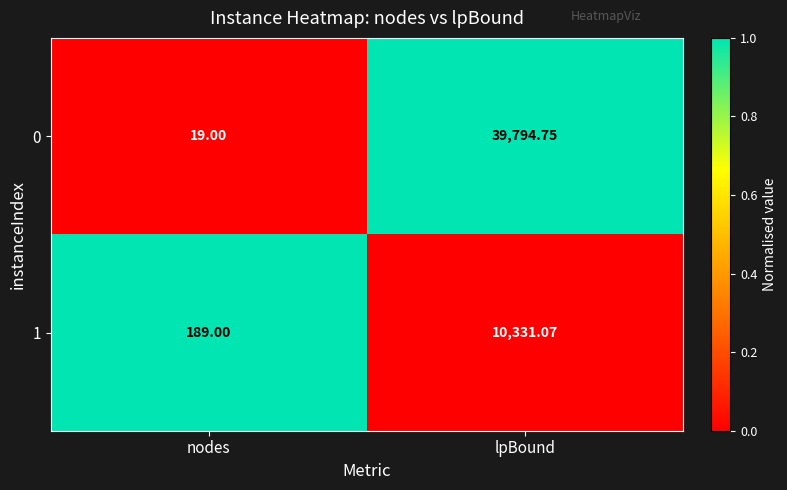

Where does the 0 series first go above 39794?

lpBound